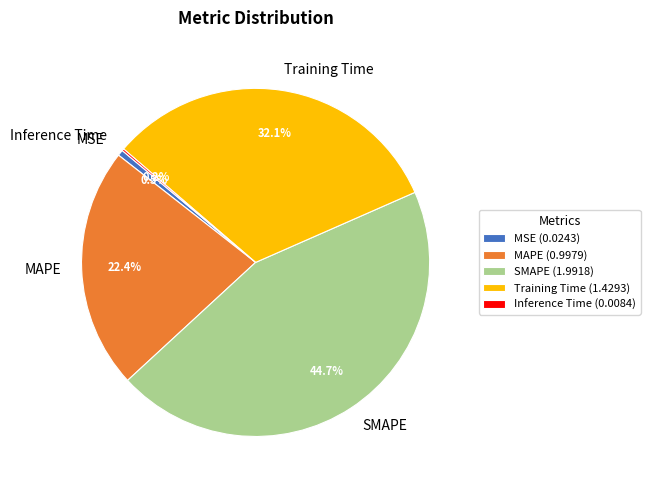

Is the sum of SMAPE and MAPE greater than half?

Yes